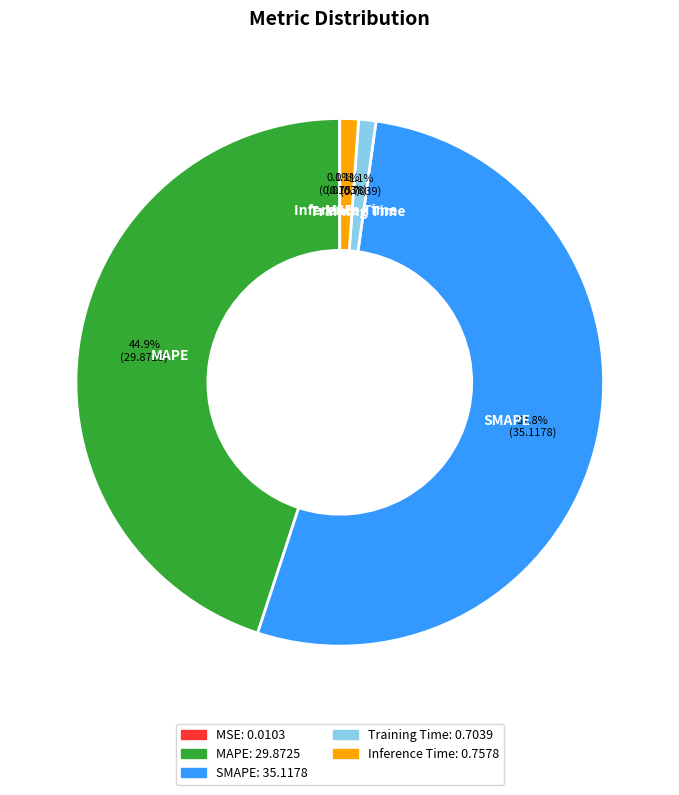

Is Training Time the majority of the pie?

No